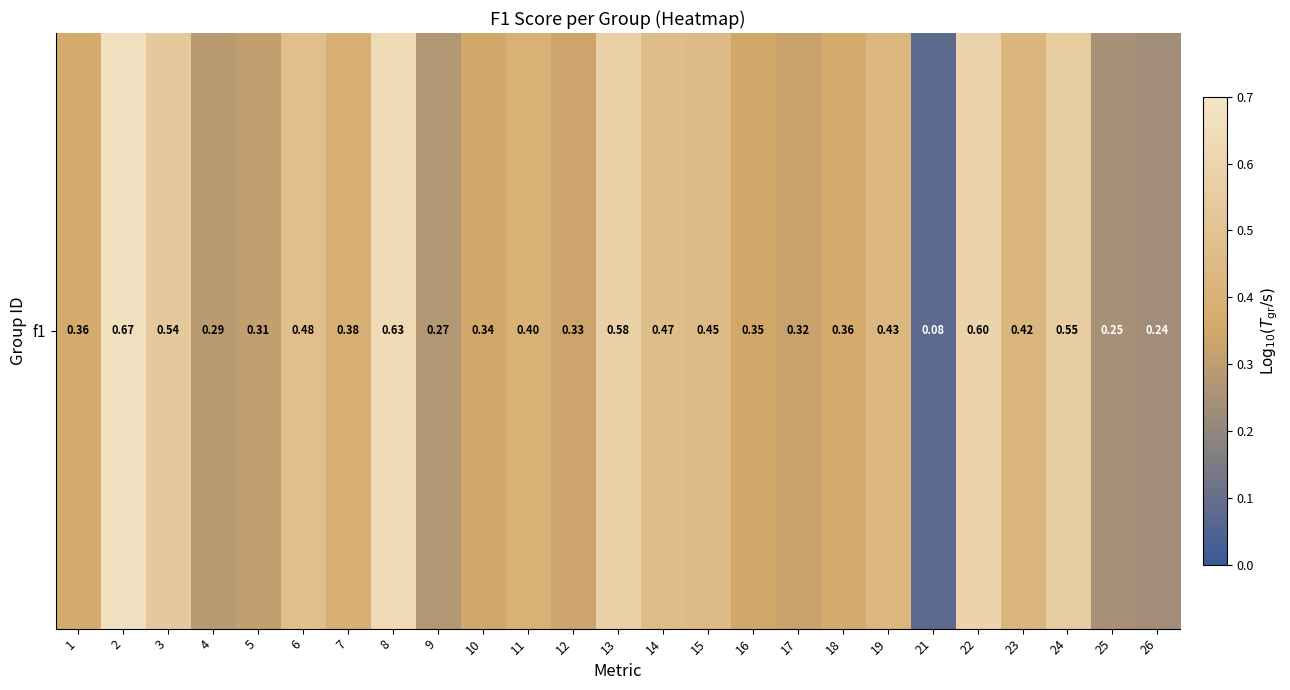

What is the difference between the maximum and minimum values?

0.6